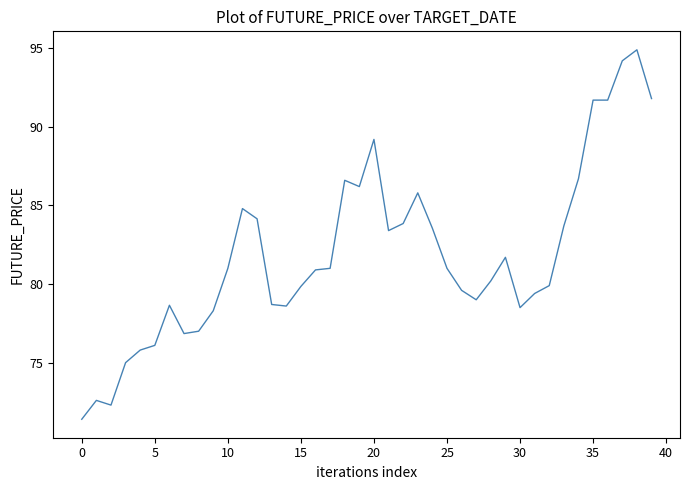

What is the greatest value displayed?

94.9